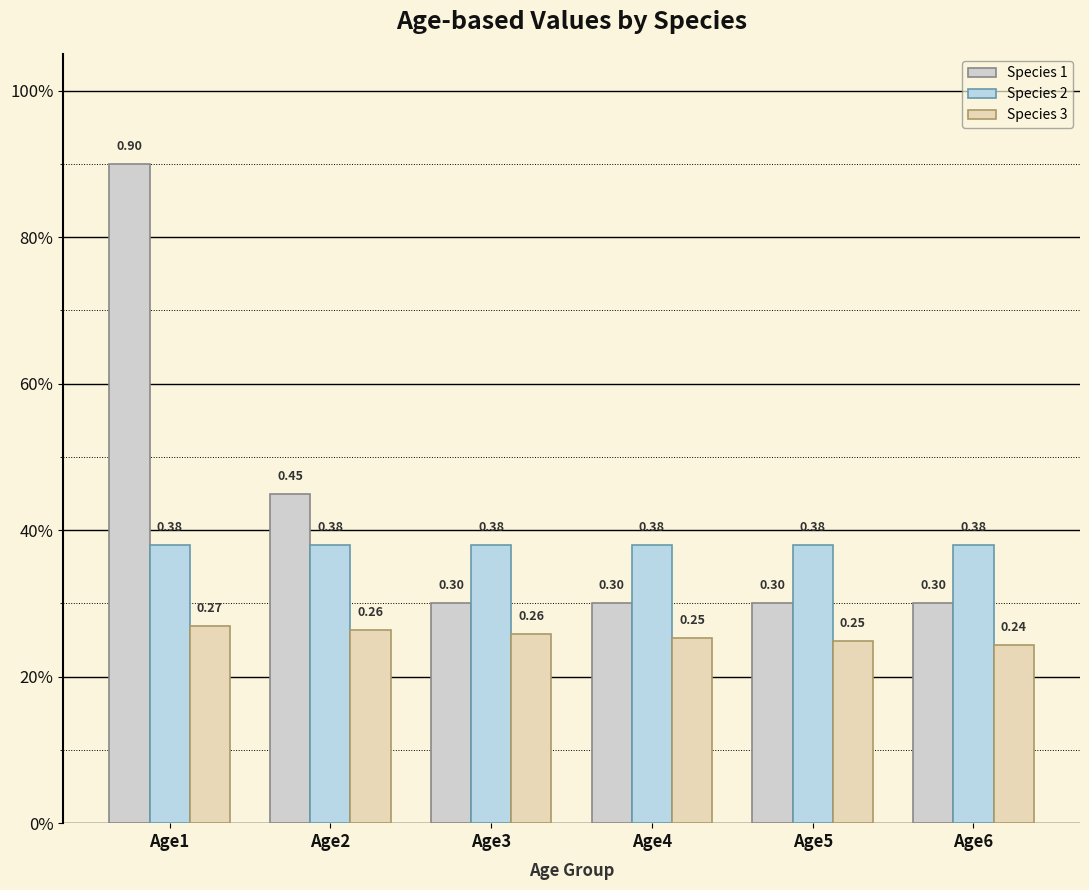

Which series has the largest range (max minus min)?

Species 1